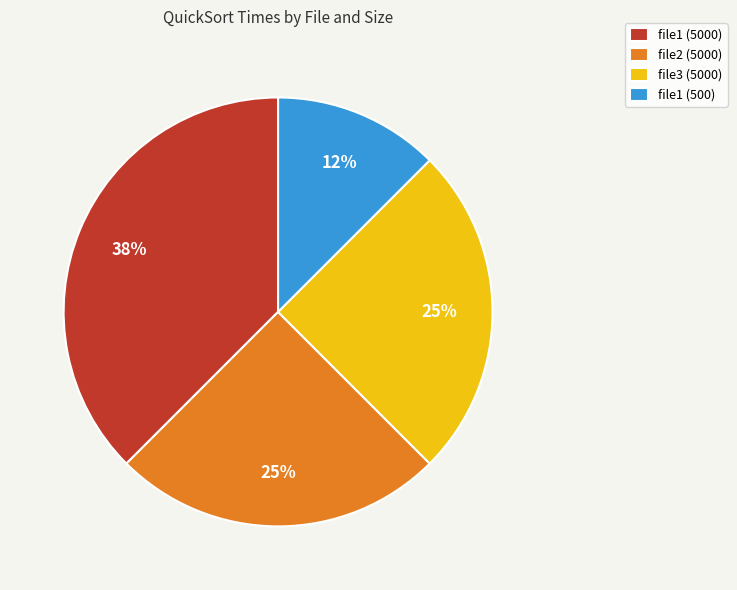

Is it true that file3 (5000) is 25% of the pie?

True